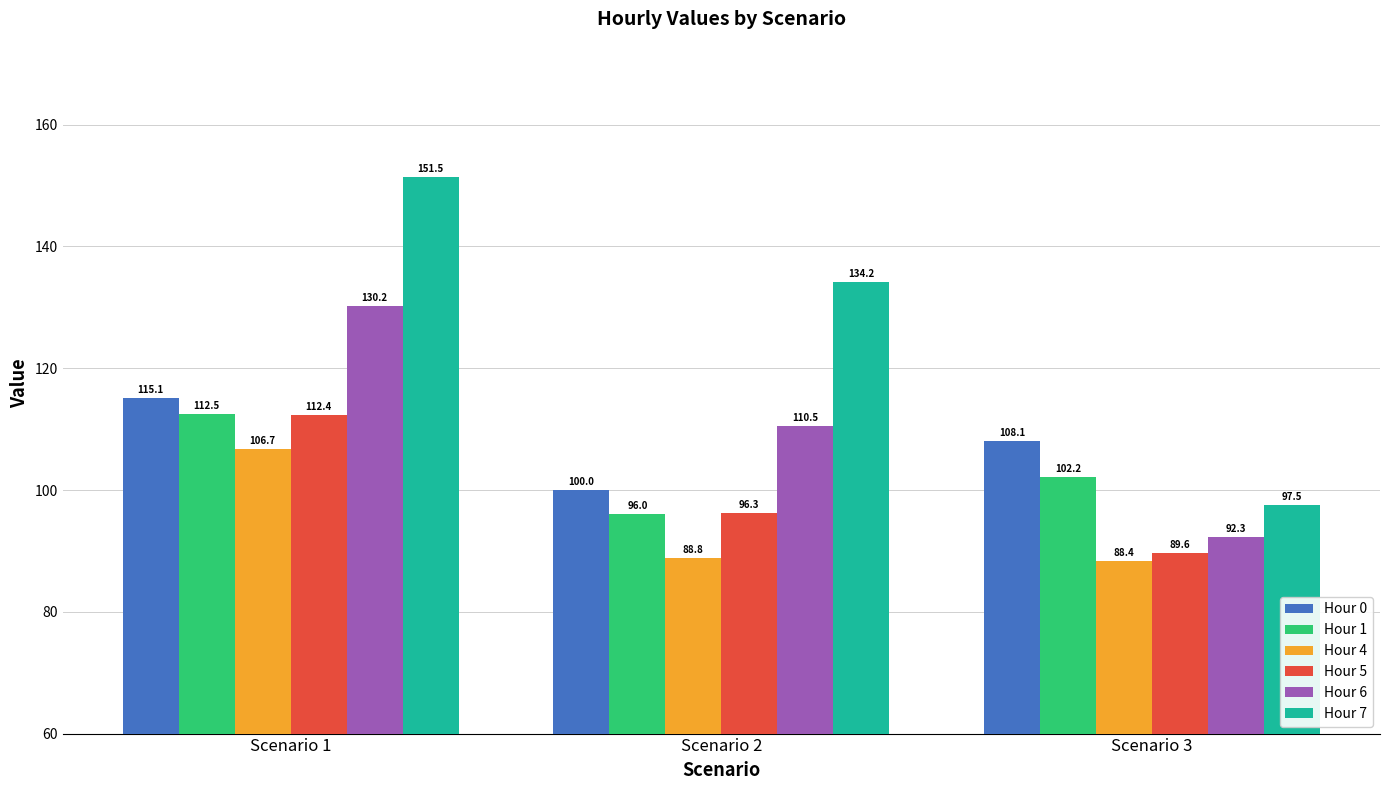

At which category is the sum across all series the highest?

Scenario 1